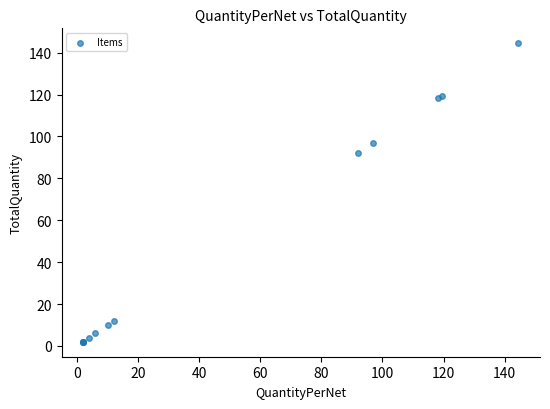

What Y value in the scatter plot is closest to 73?

92.0